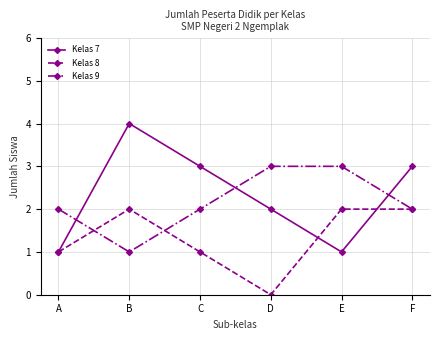

At which category does the chart reach its peak across all series?

B